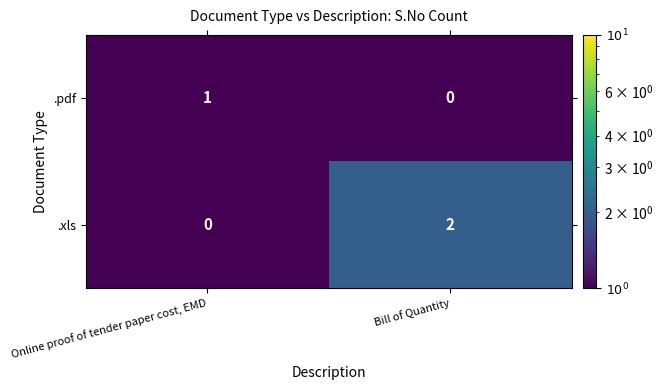

What is the spread (max minus min) of values at Online proof of tender paper cost, EMD?

1